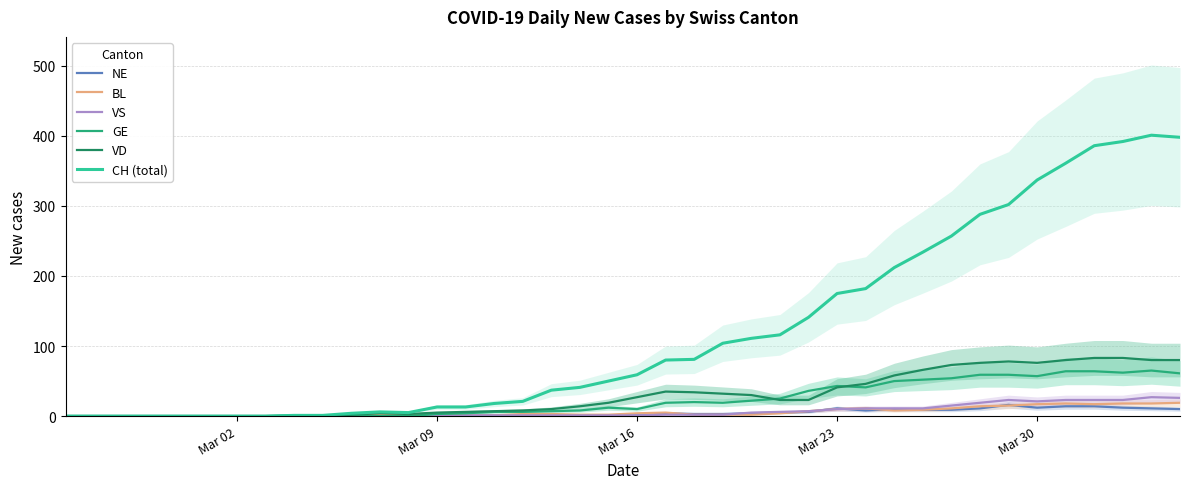

Which series has the largest total across all categories?

CH (total)